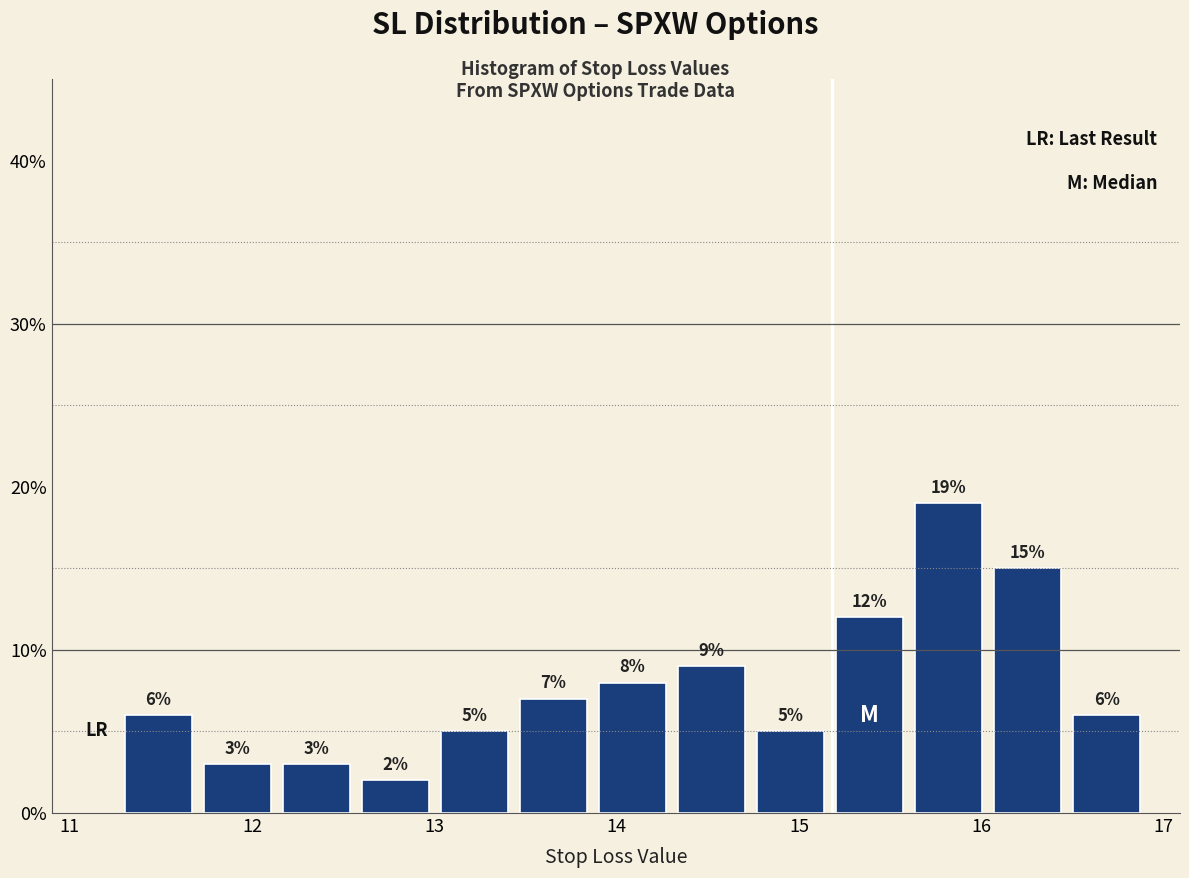

Over which range of the x-axis is the bar tallest?

15.6 to 16.0